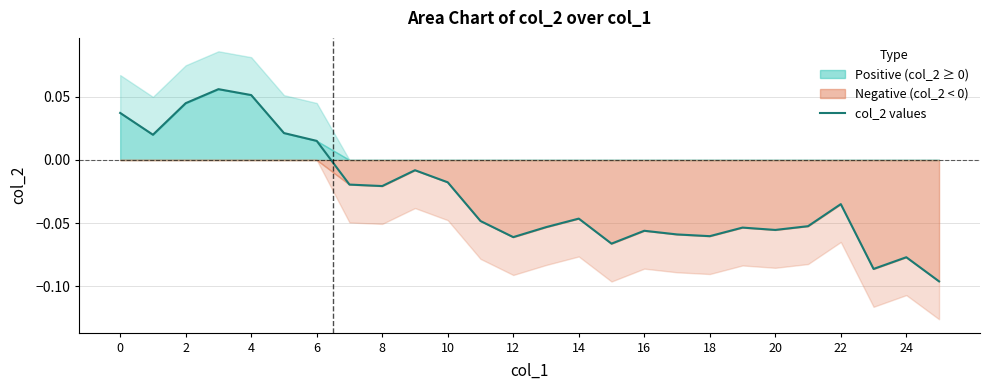

What is the maximum value shown in the chart?

0.1